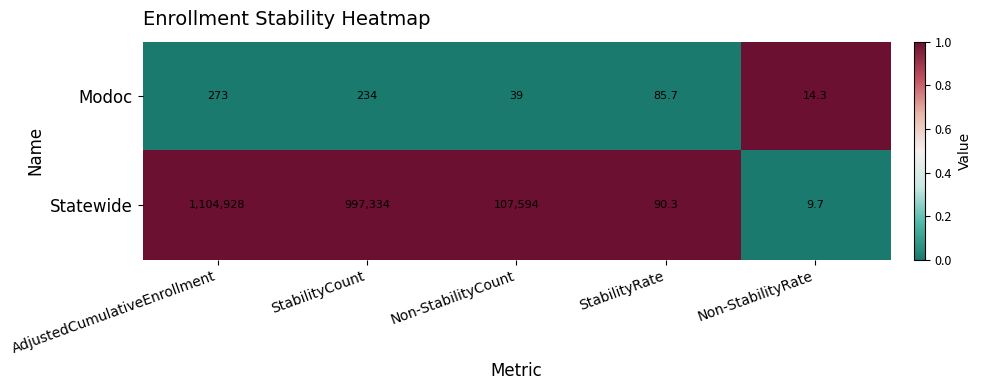

True or false: Statewide has a value of 997334.0 at StabilityCount.

True